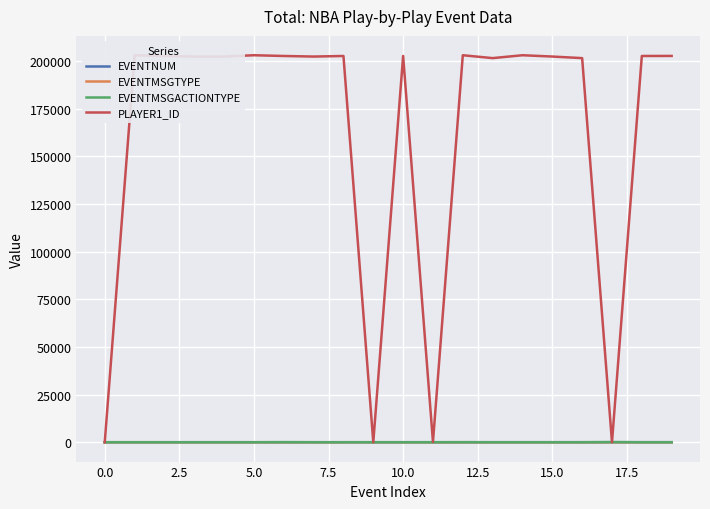

How many interior local peaks does the PLAYER1_ID series have?

6